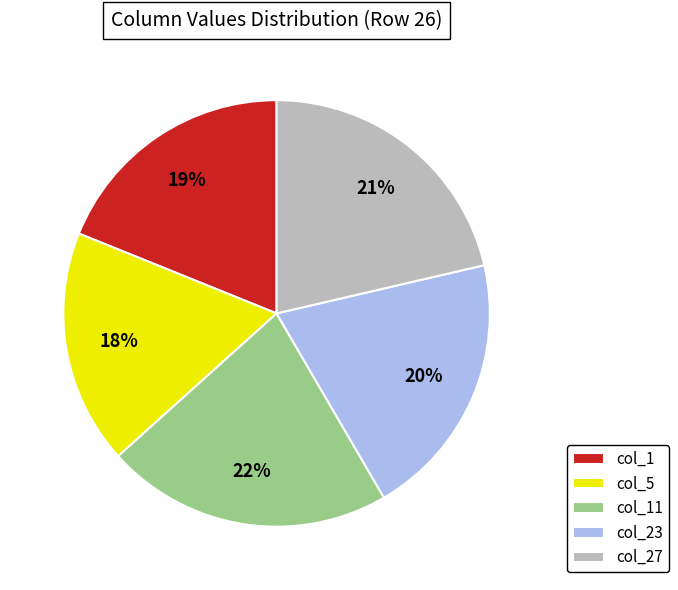

What is the ratio of the value at col_11 to the value at col_27?

1.0